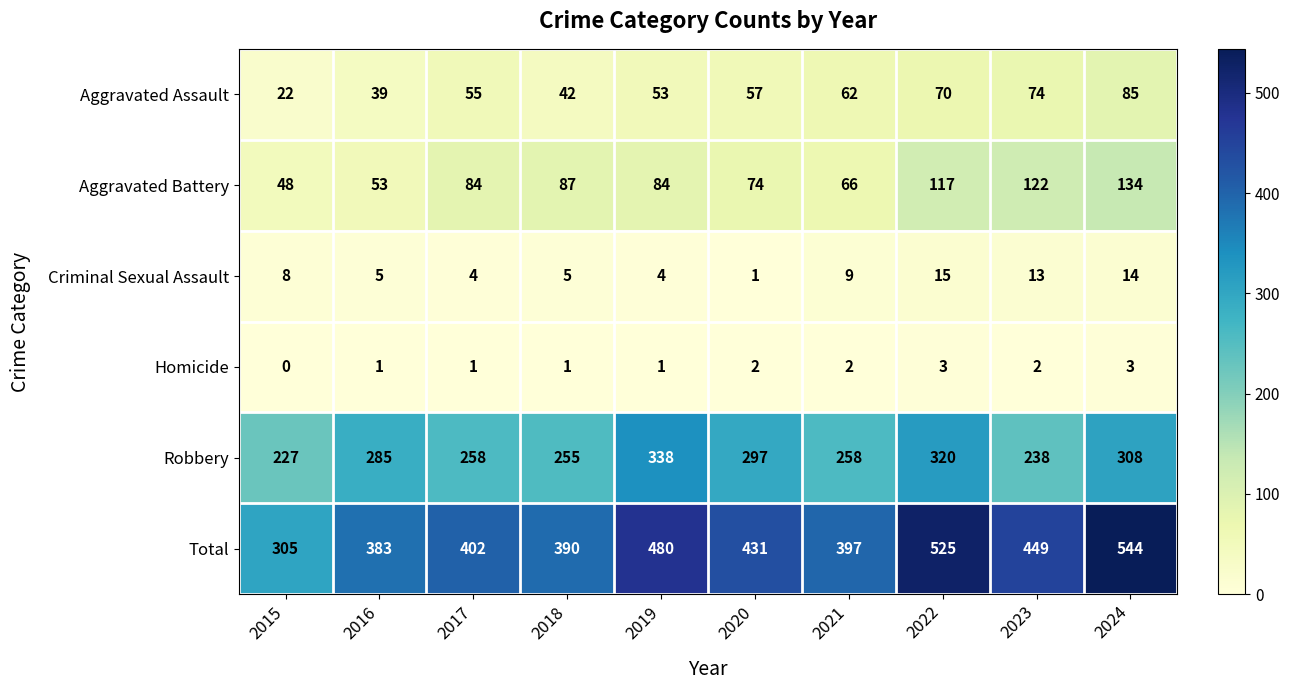

True or false: Aggravated Assault has a value of 70 at 2022.

True